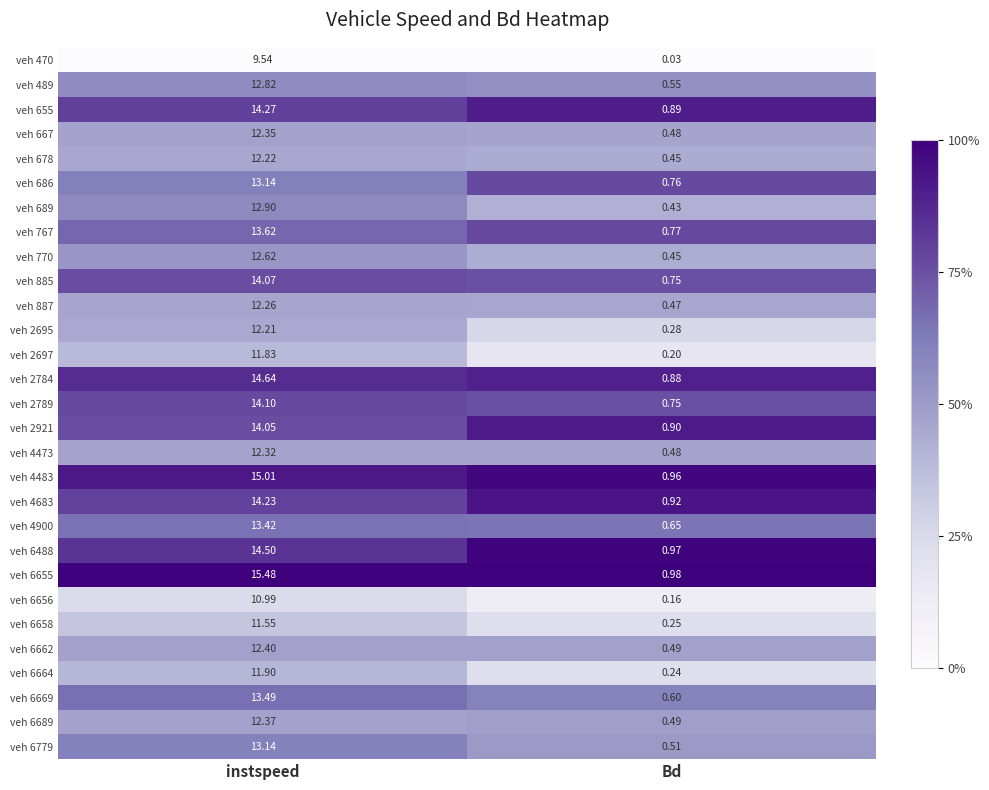

At which category is the sum across all series the highest?

instspeed